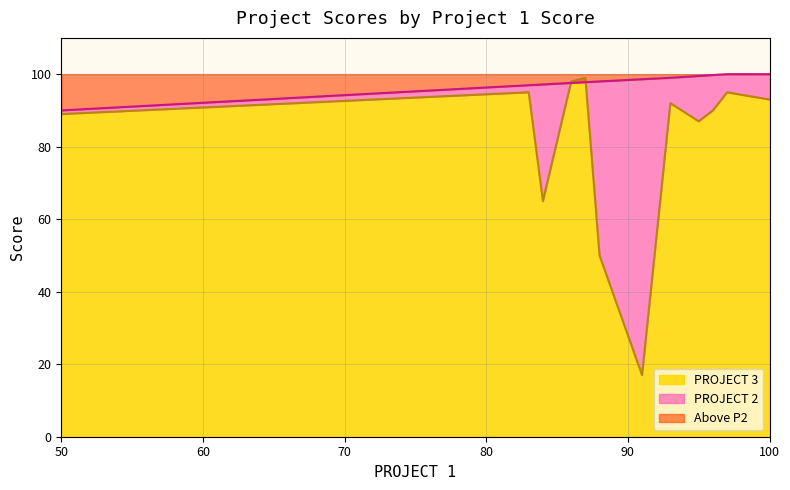

After their last crossing, which series has the higher values: PROJECT 3 or PROJECT 2?

PROJECT 2